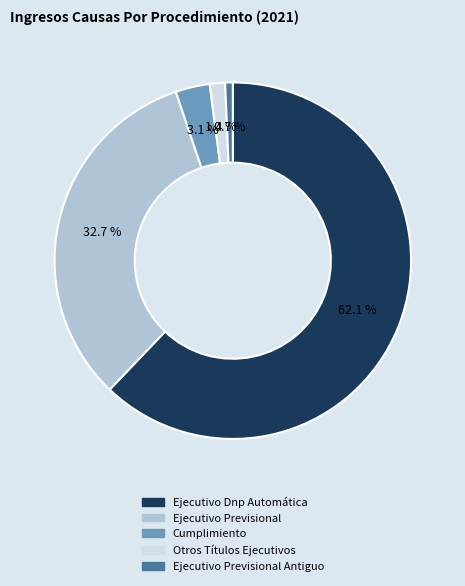

Does any single category account for the majority?

Yes